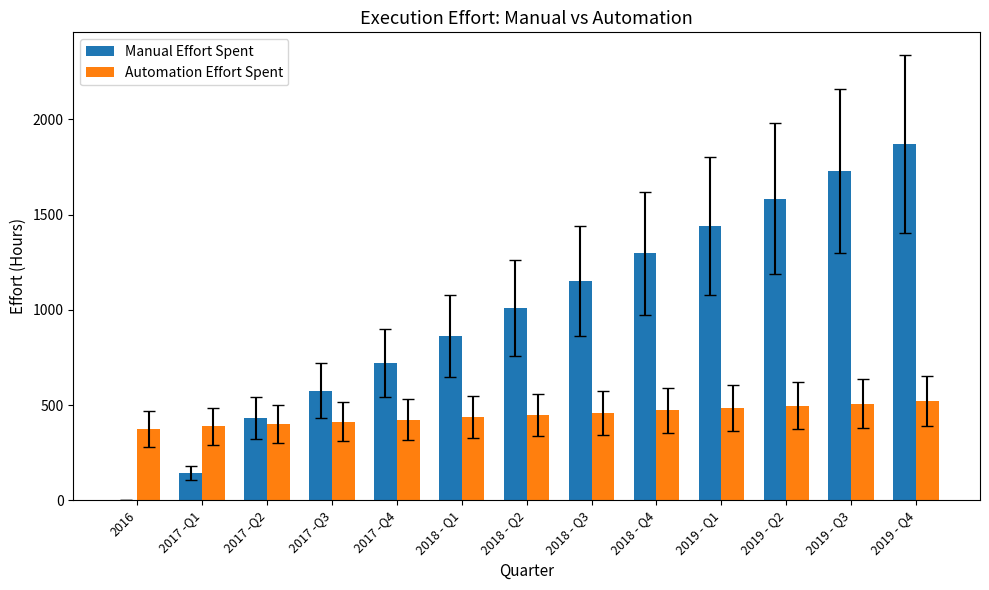

Which series has the largest total across all categories?

Manual Effort Spent